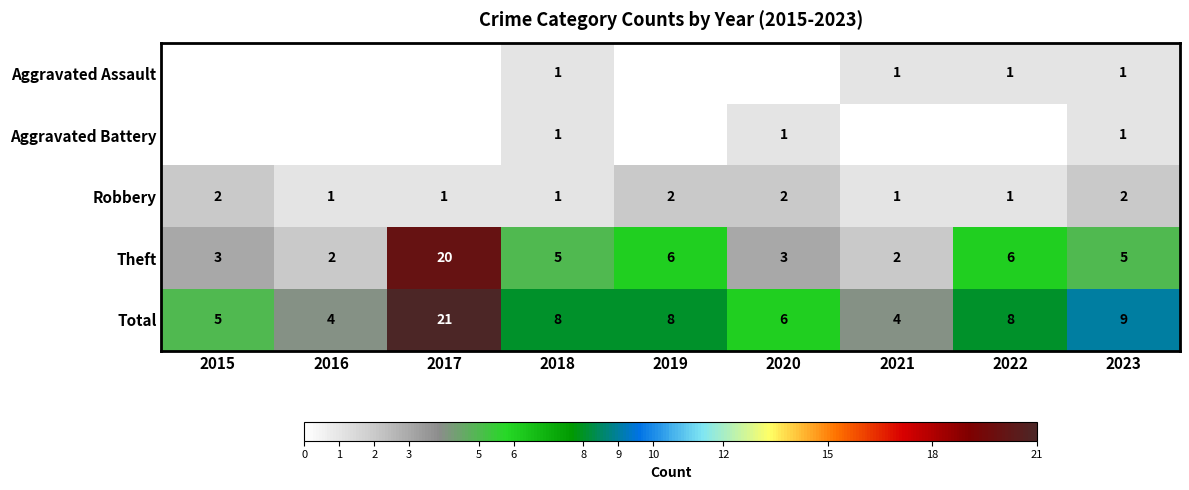

What value does the Robbery series have at 2023?

2